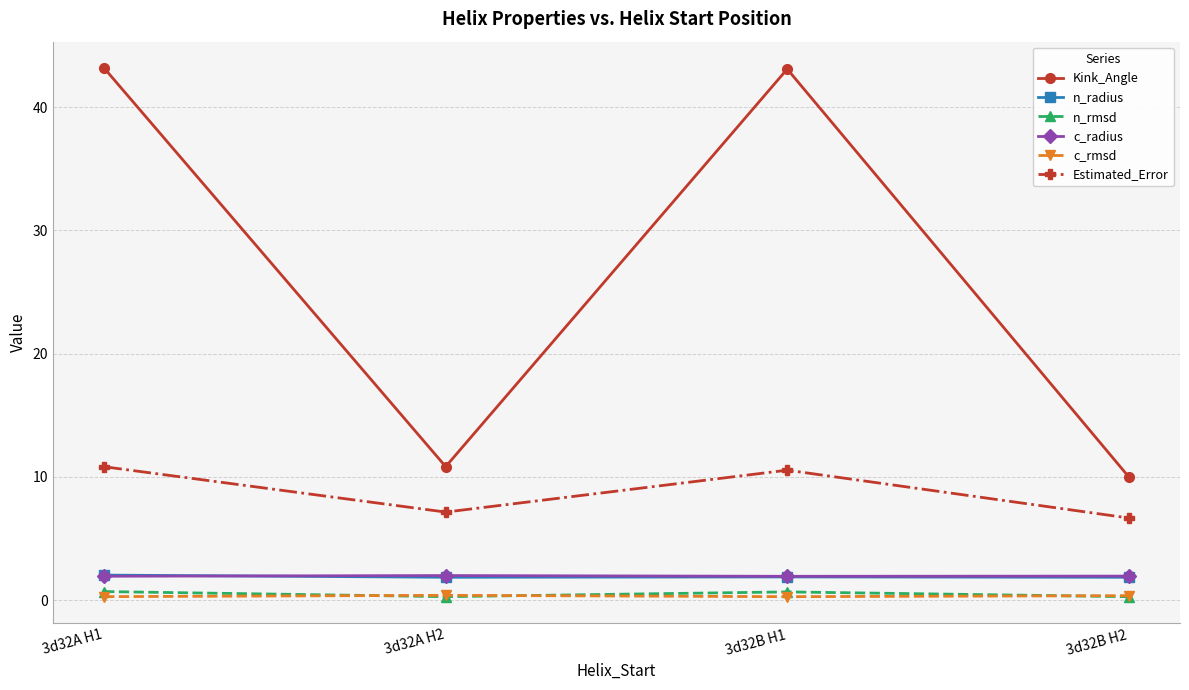

Does the chart have visible grid lines?

Yes